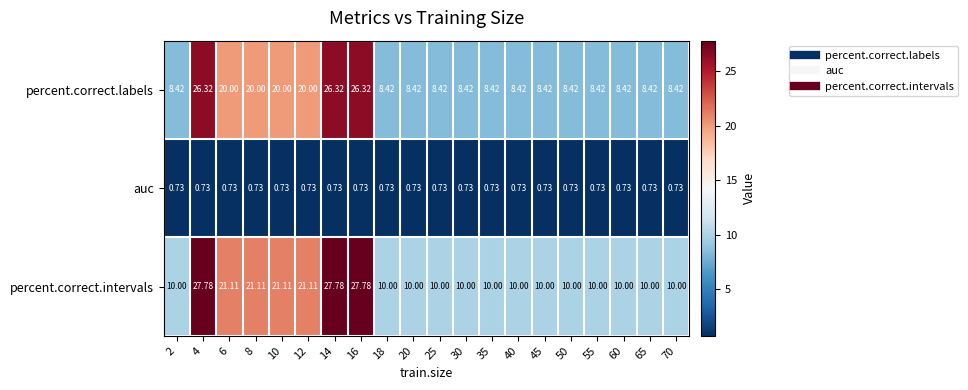

Rank the series at 2 from lowest to highest value.

auc, percent.correct.labels, percent.correct.intervals